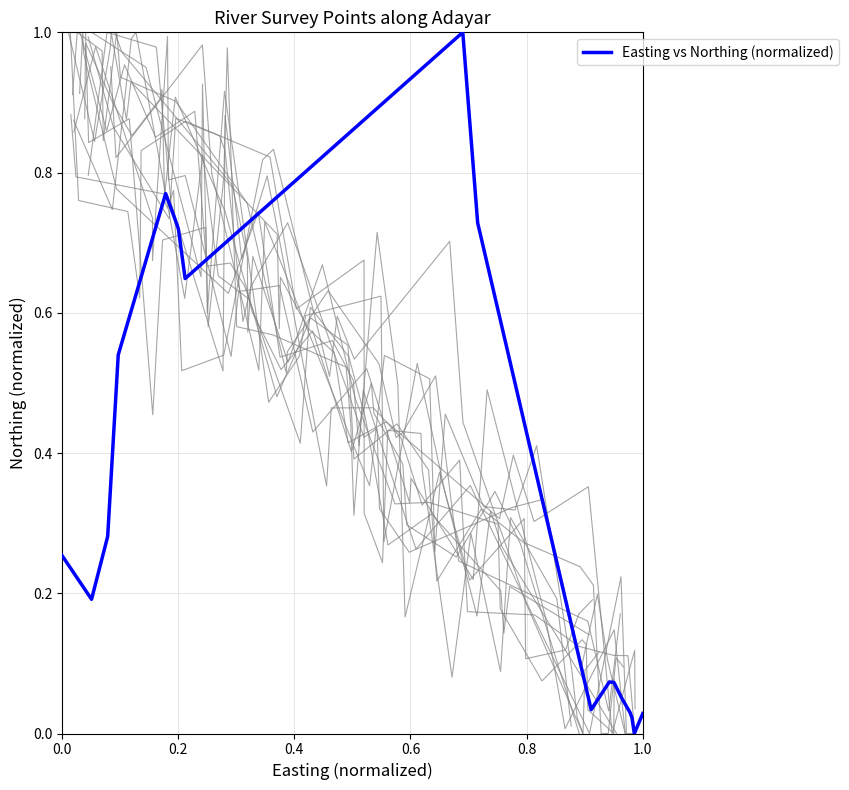

What is the highest value of the Easting vs Northing (normalized) series?

1.0